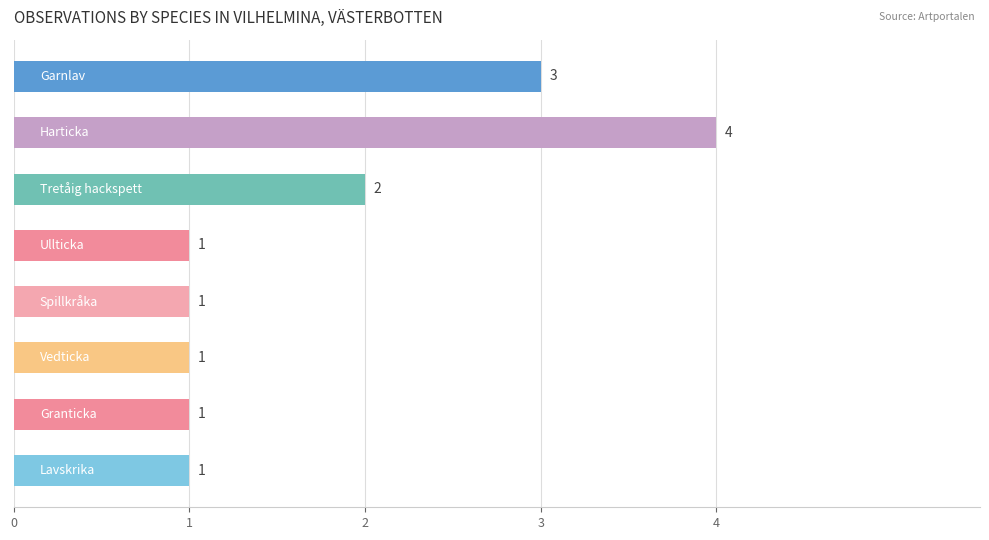

What is the value of the 1st bar from the top?

3